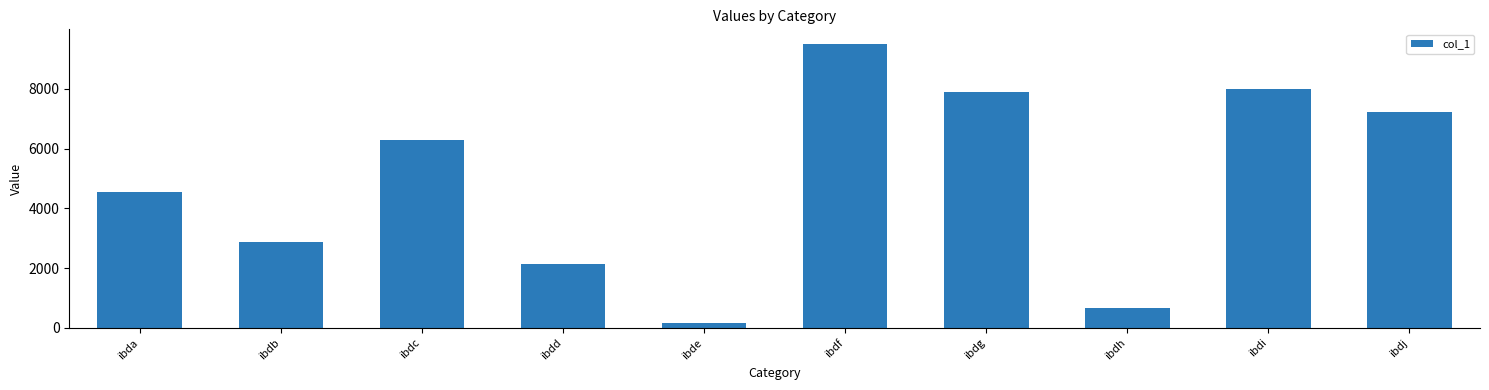

Does the chart contain any negative values?

No